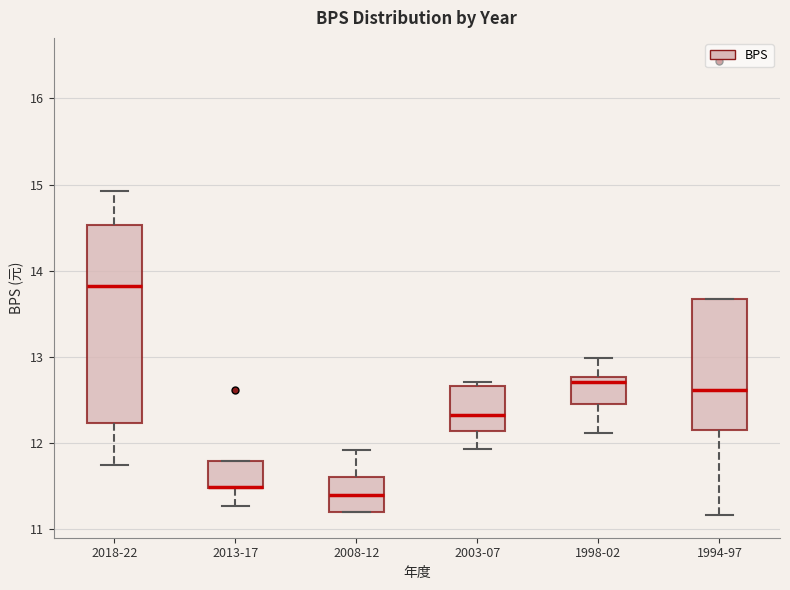

Reading left to right, transcribe this box plot: for each box, give where its median line is, the range the box spans, and where its two whiskers end, as read against the y-axis. The values are not printed on the chart, so give them approximately, as read against the axis.

2018-22: median 13.8, box 12.2 to 14.5, whiskers 11.7 to 14.9
2013-17: median 11.5 (drawn on the box's lower edge), box 11.5 to 11.8, whiskers 11.3 to 11.8
2008-12: median 11.4, box 11.2 to 11.6, whiskers 11.2 to 11.9
2003-07: median 12.3, box 12.1 to 12.7, whiskers 11.9 to 12.7 (just above the box's upper edge)
1998-02: median 12.7, box 12.5 to 12.8, whiskers 12.1 to 13.0
1994-97: median 12.6, box 12.2 to 13.7, whiskers 11.2 to 13.7